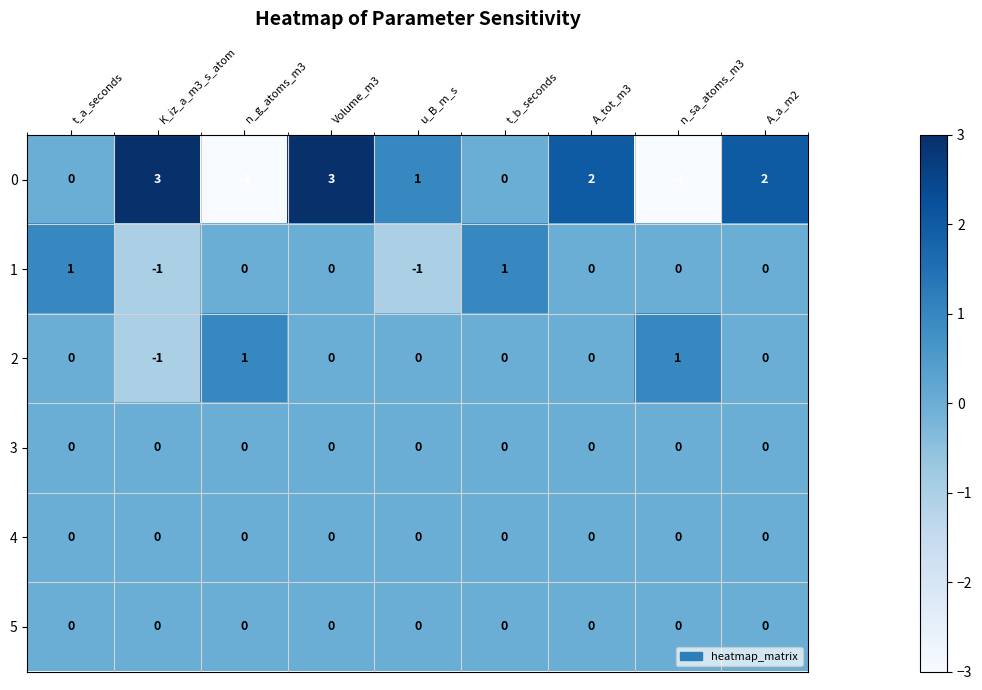

The value of 0 at t_b_seconds is 4. True or false?

False